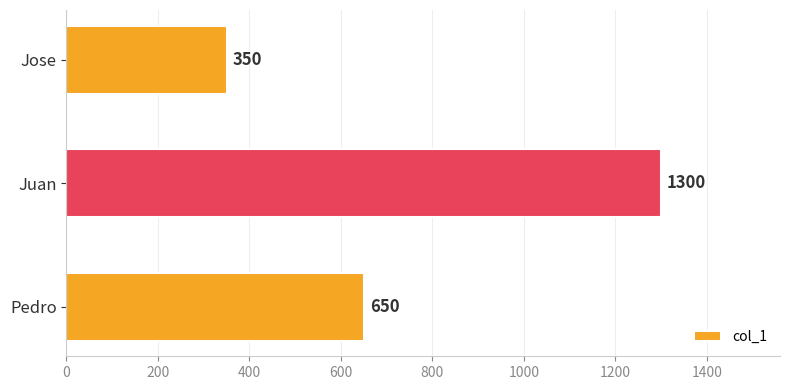

Approximately how many times larger is the value at Juan compared to Jose?

3.7